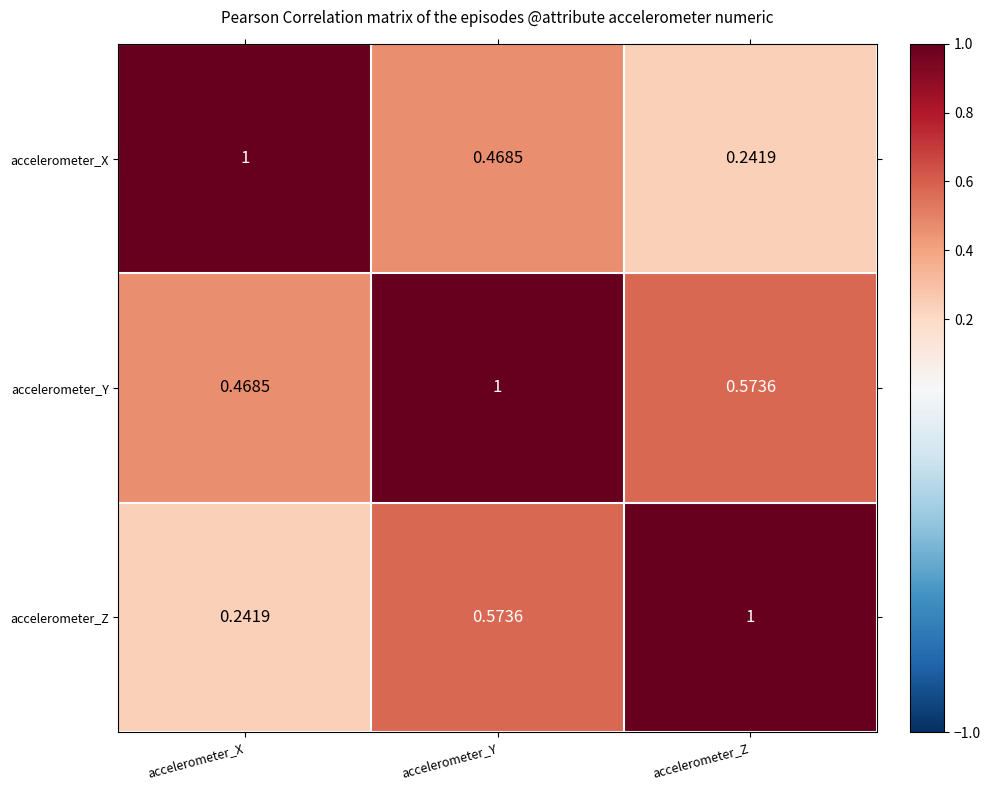

Rank the series by their average value, from highest to lowest.

accelerometer_Y, accelerometer_Z, accelerometer_X